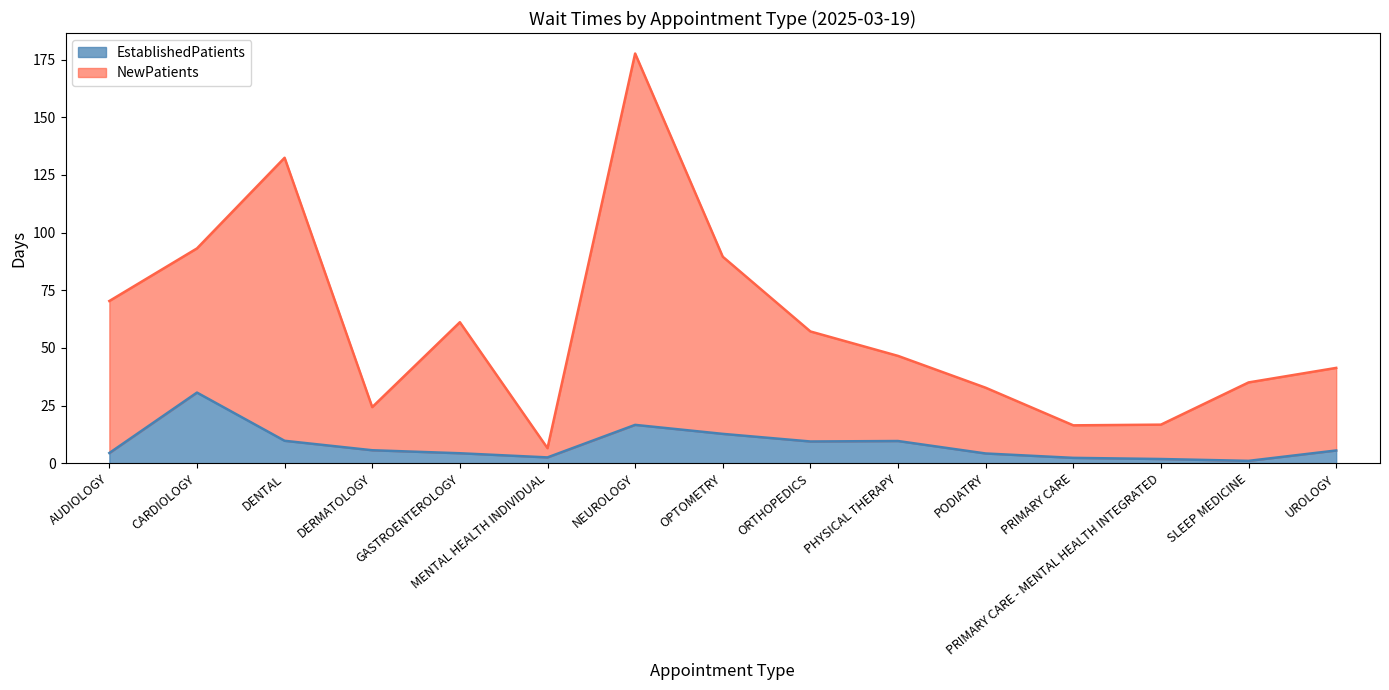

What is the maximum value for NewPatients?

177.6